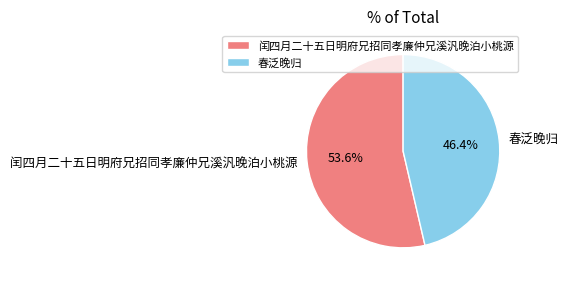

Approximately how many times larger is the value at 春泛晚归 compared to 闰四月二十五日明府兄招同孝廉仲兄溪汎晚泊小桃源?

0.9